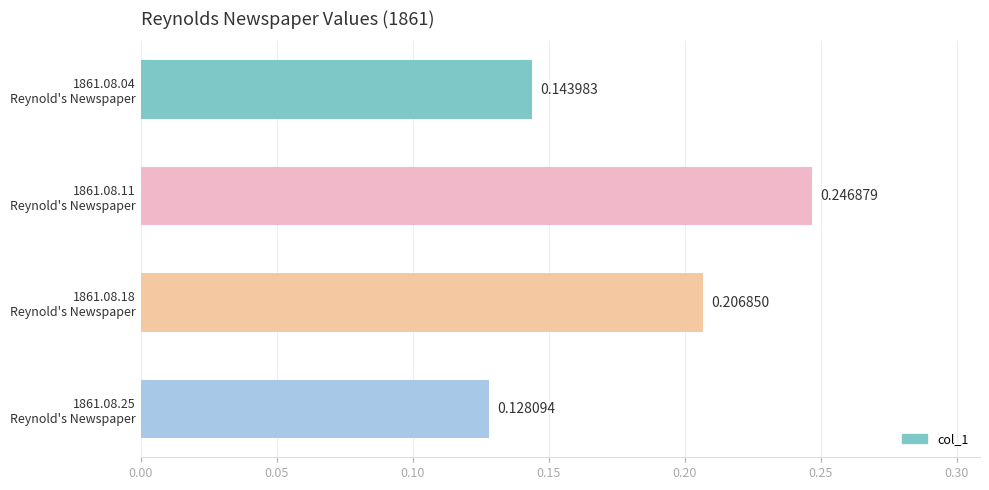

What is the sum of all values?

0.7